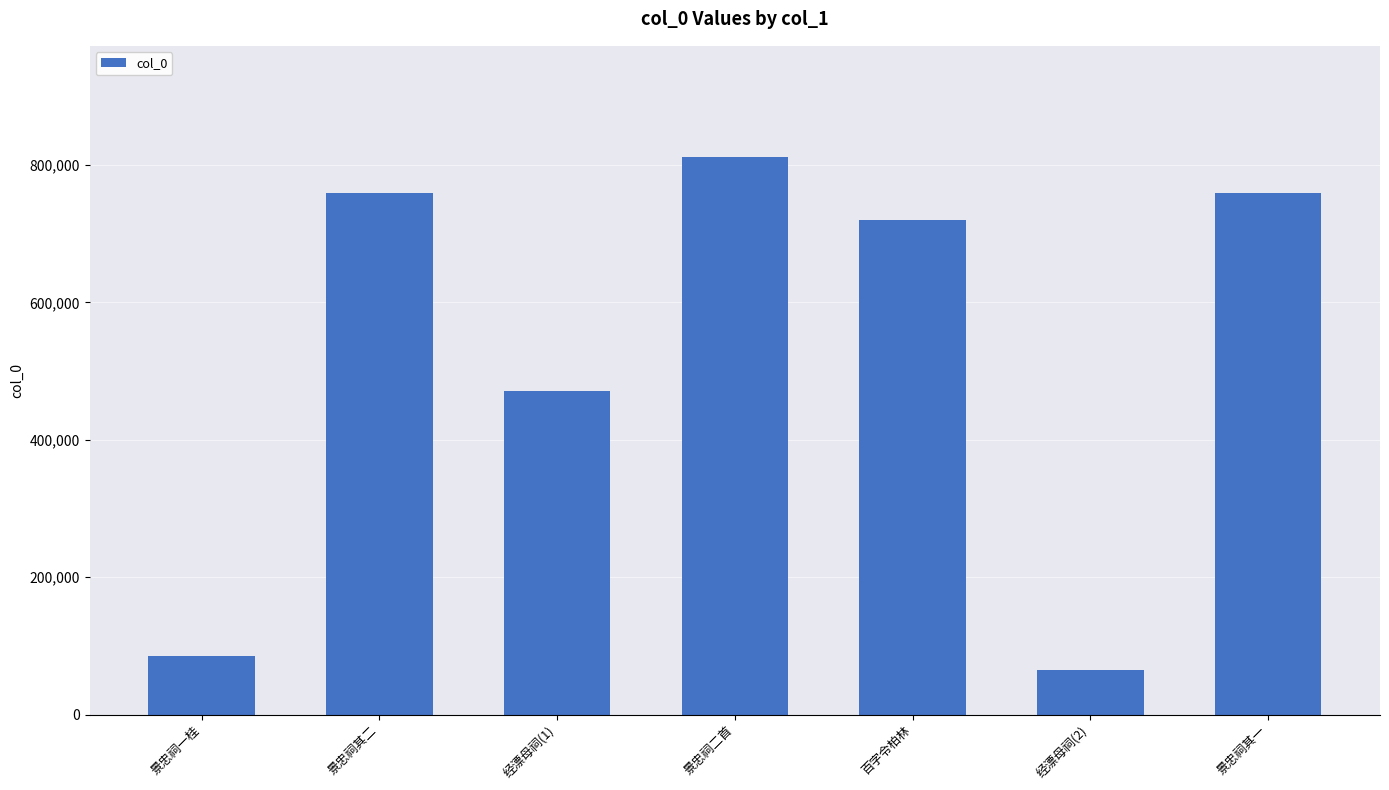

Read the value at 景忠祠其一, to the nearest 50.

759200